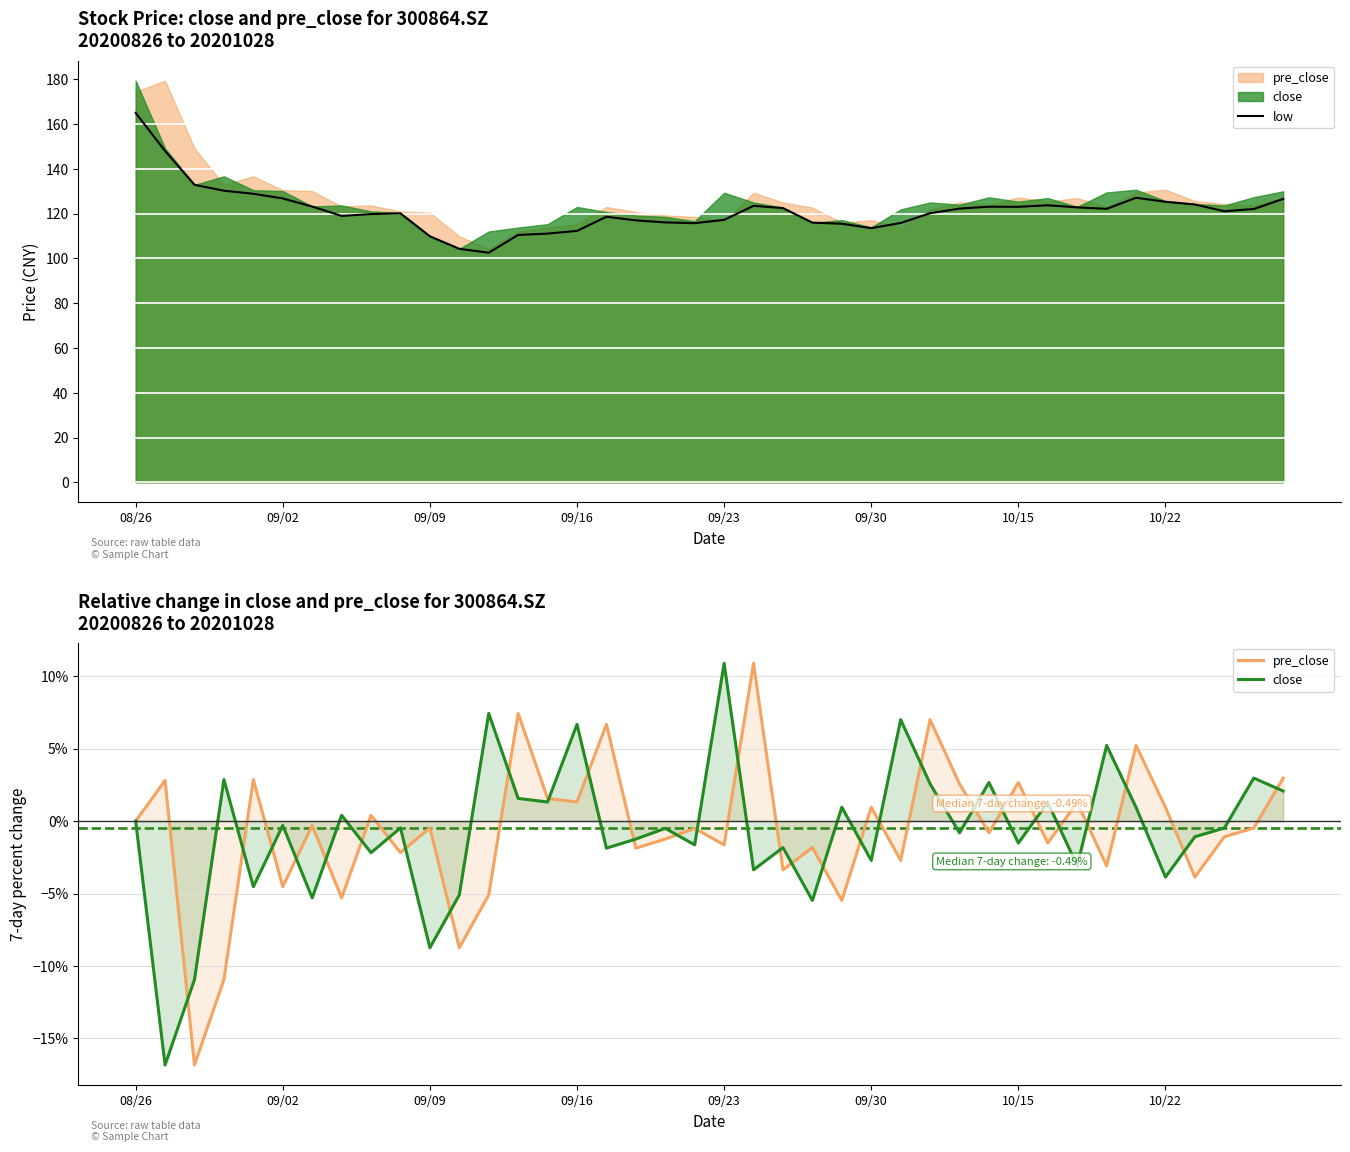

True or false: close and low intersect in this chart.

False